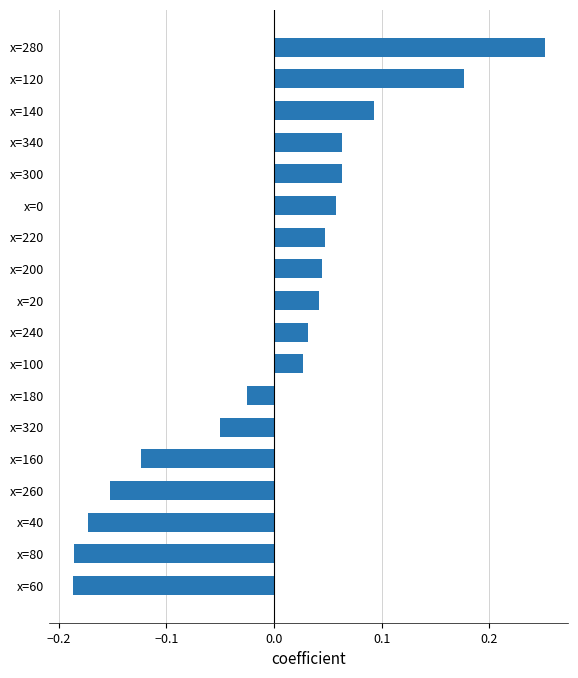

Which has a higher value, x=120 or x=220?

x=120